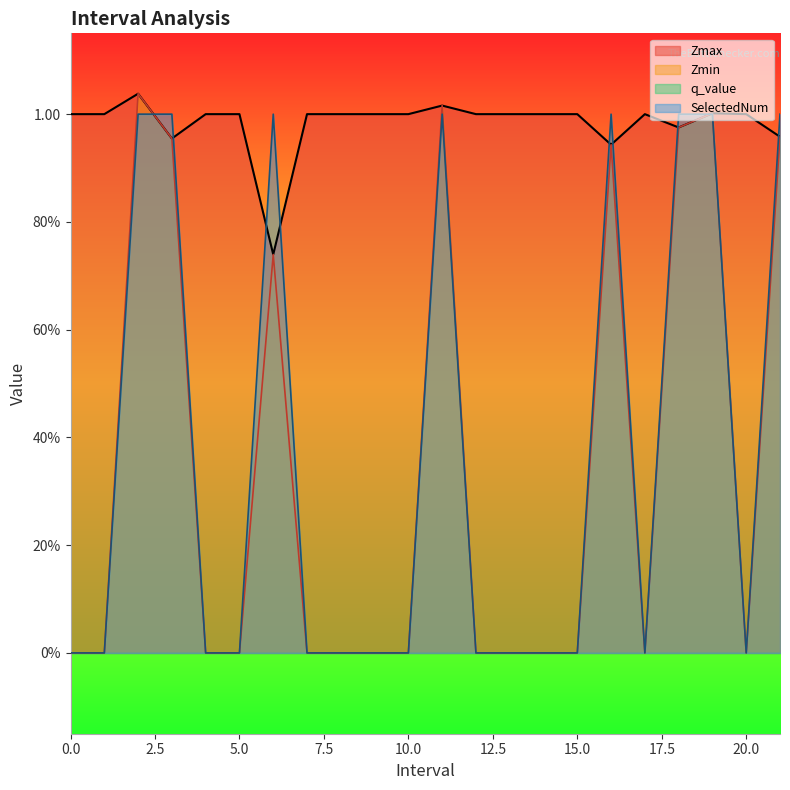

Which category has the lowest value in the Zmax series?

6.0